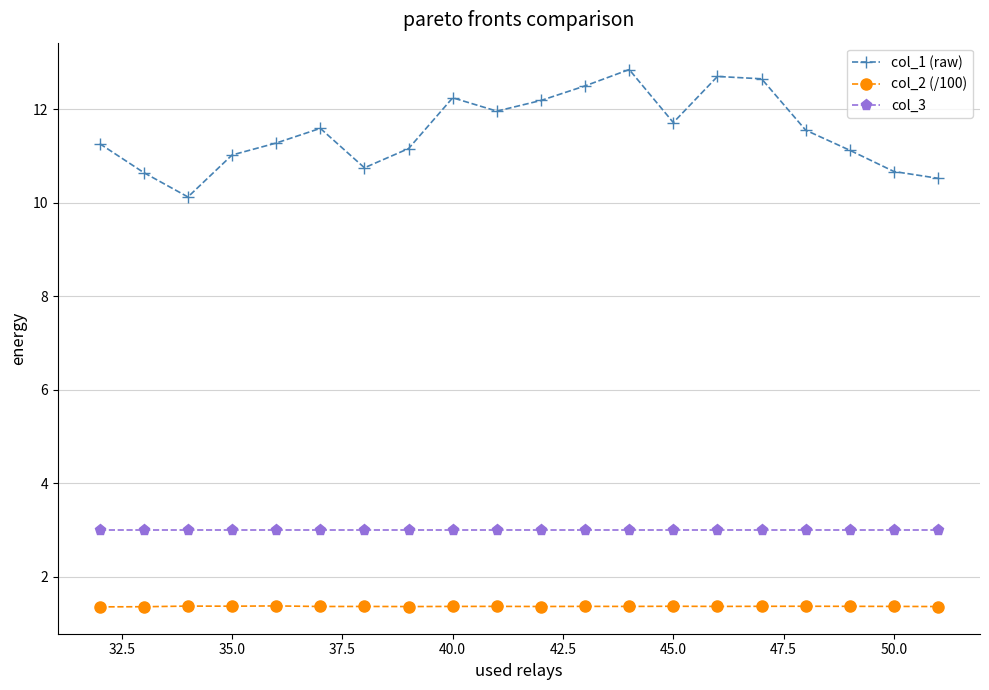

Which series has the largest range (max minus min)?

col_1 (raw)